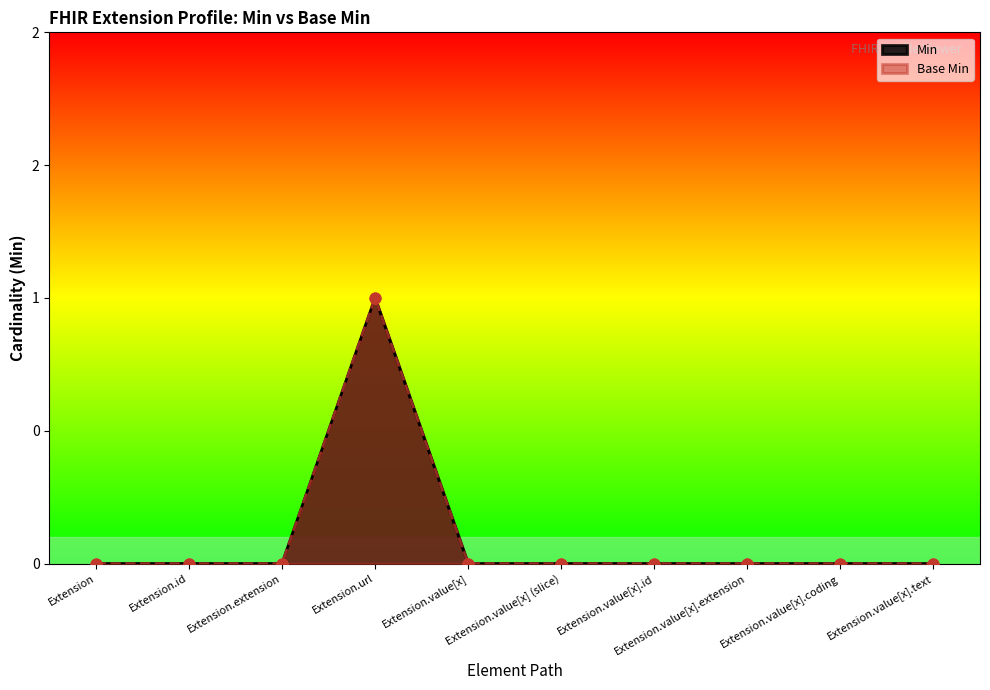

Which series reaches the minimum Y coordinate?

Min